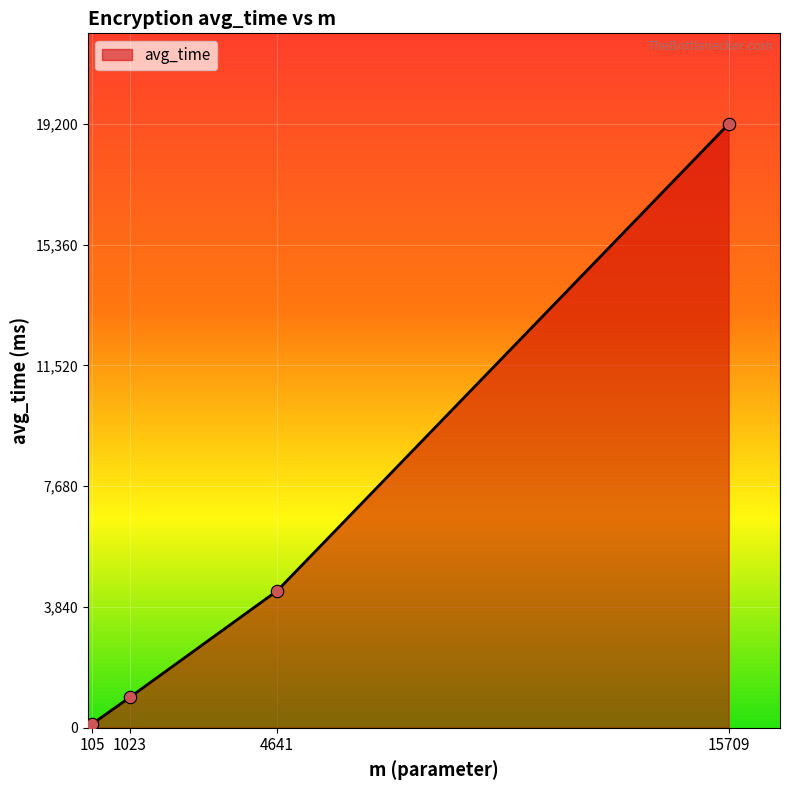

What is the change in value from 1023 to 15709?

+18236.3